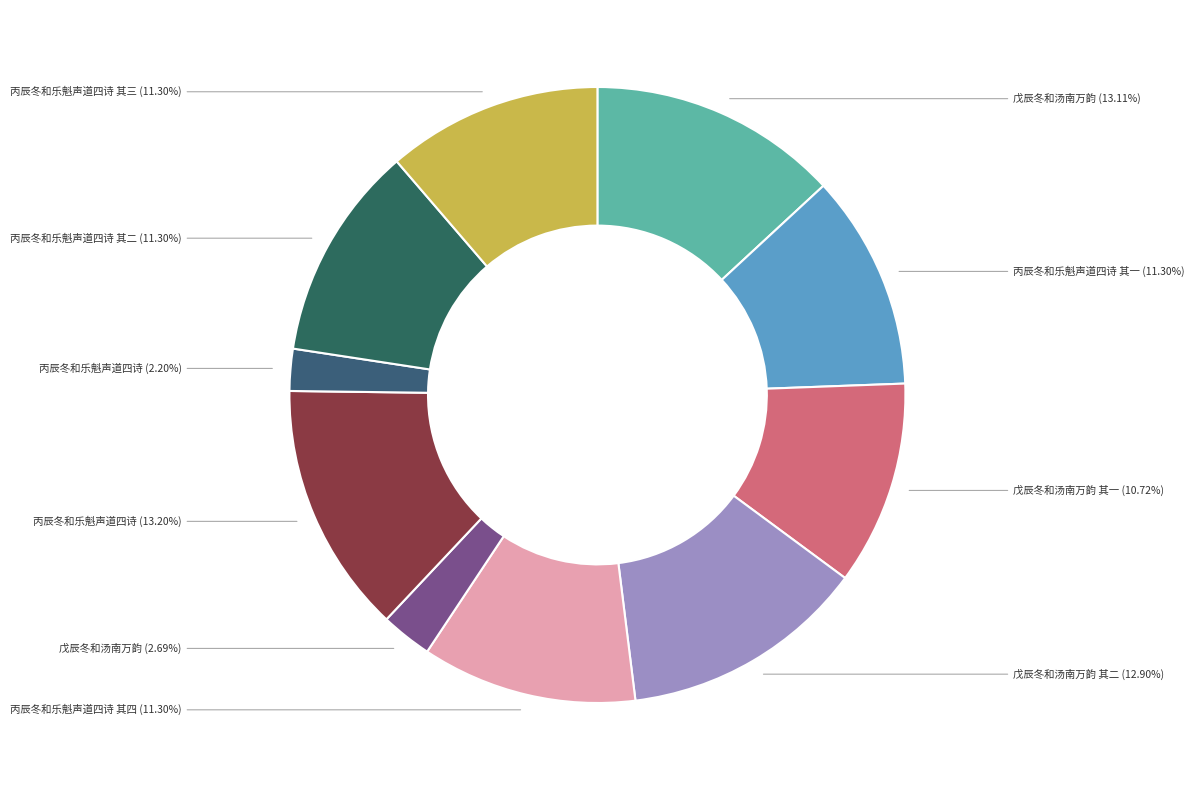

Which slice is the largest?

丙辰冬和乐魁声道四诗